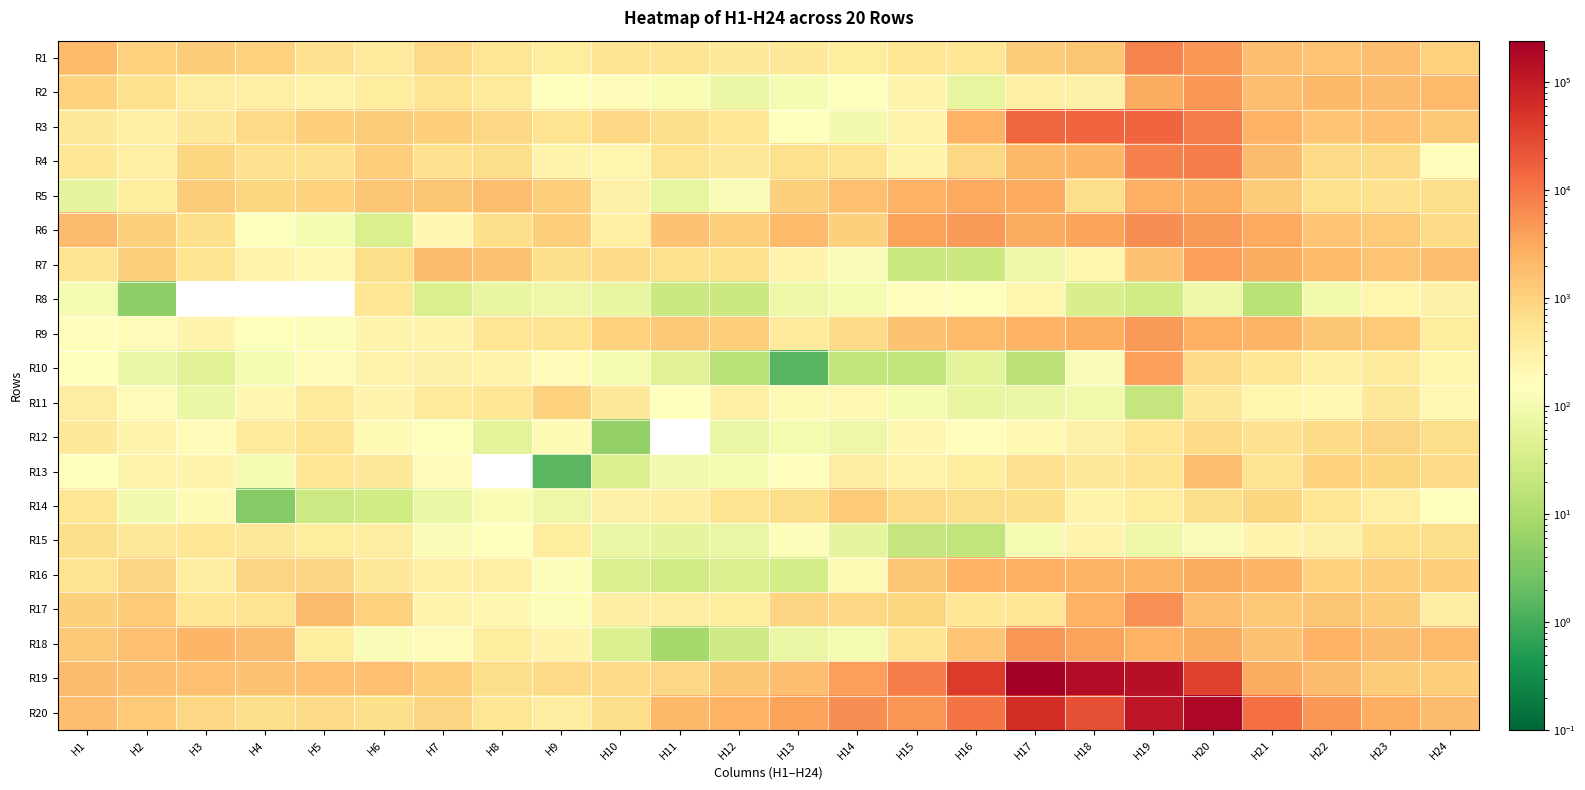

Which category has the lowest value across all series?

H4